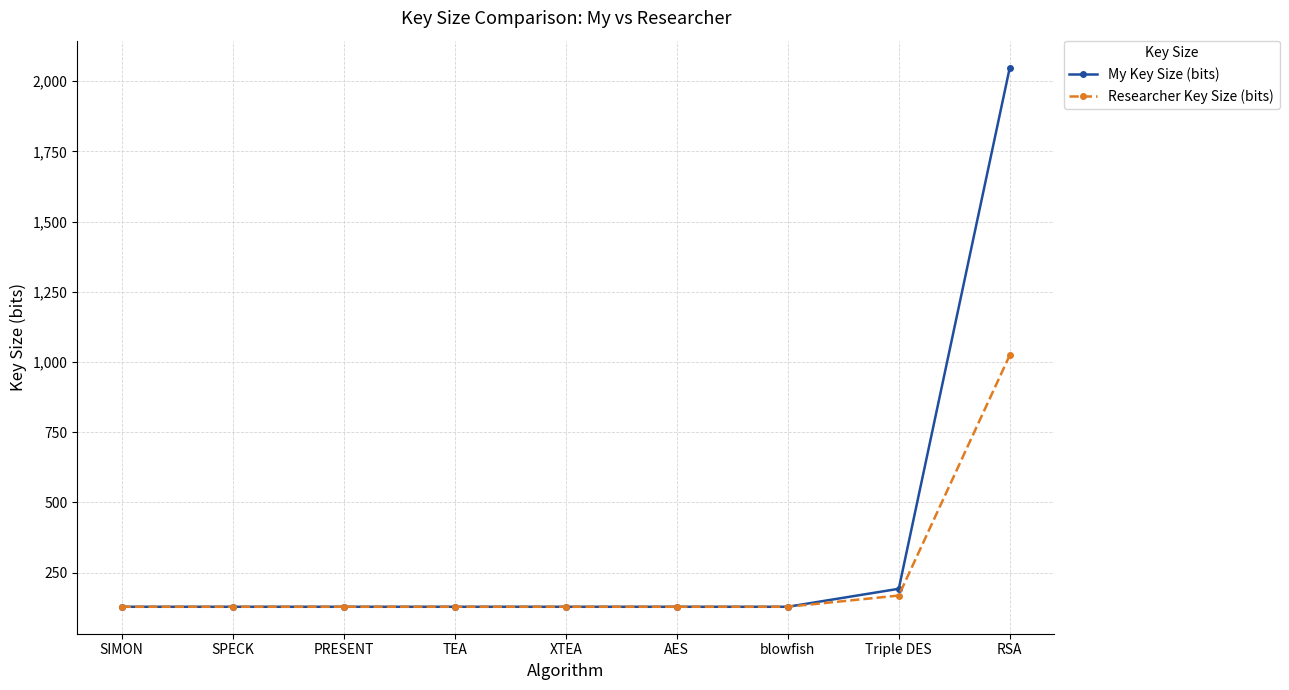

What is the difference between the second highest and minimum values in the My Key Size (bits) series?

64